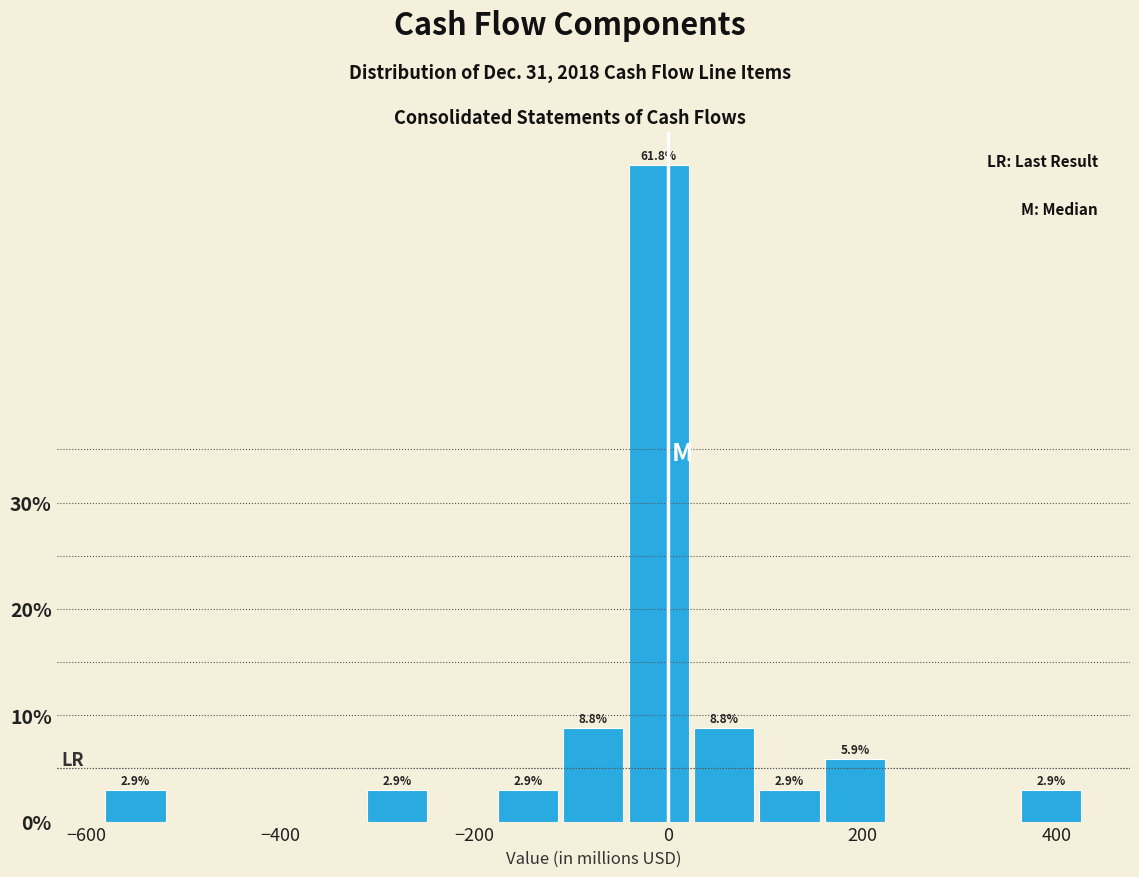

Around what value on the x-axis is the tallest bar? Give the approximate position of its centre, as read against the axis.

0